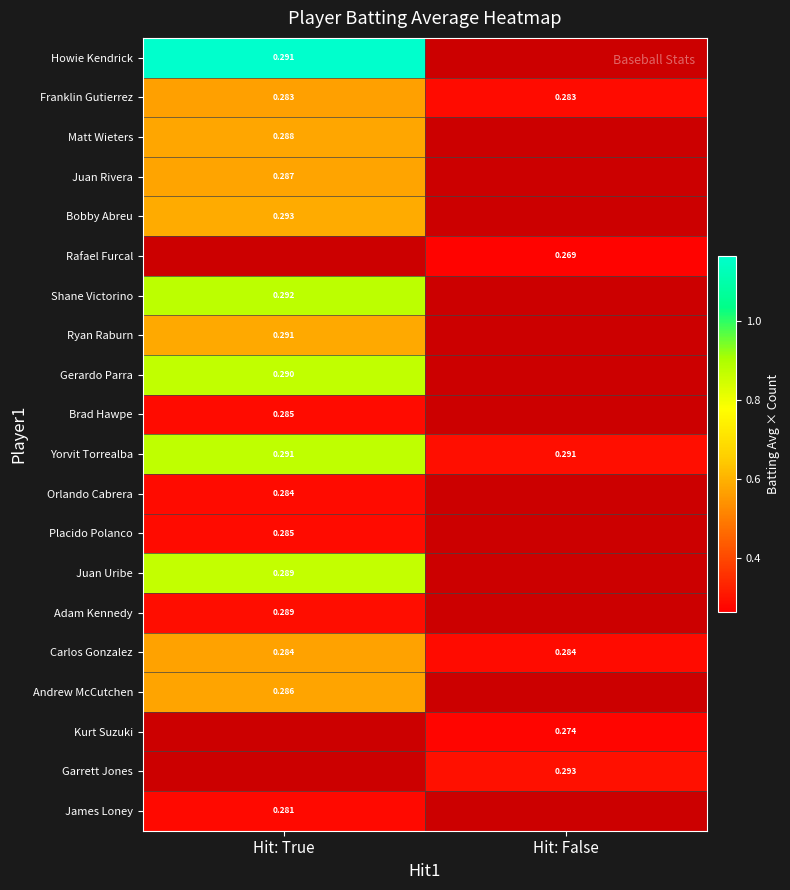

Is the value of Carlos Gonzalez at Hit: False greater than the value of Gerardo Parra at Hit: True?

No